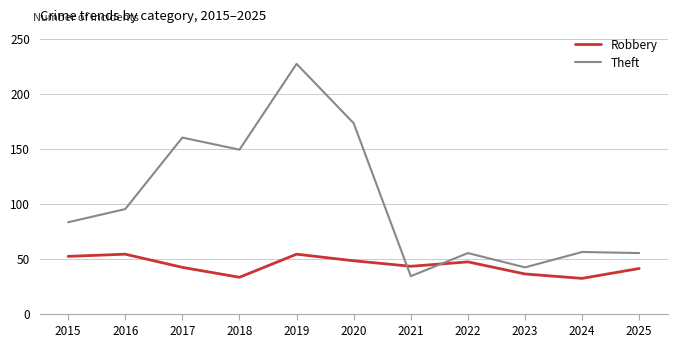

Rank the series by their average value, from highest to lowest.

Theft, Robbery